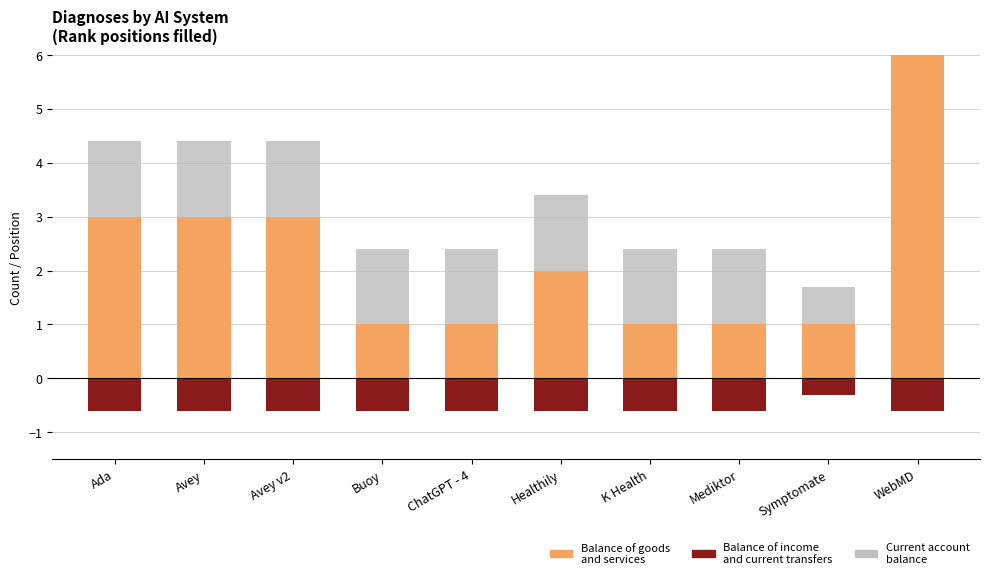

Which has a higher value, Mediktor or Symptomate?

Mediktor